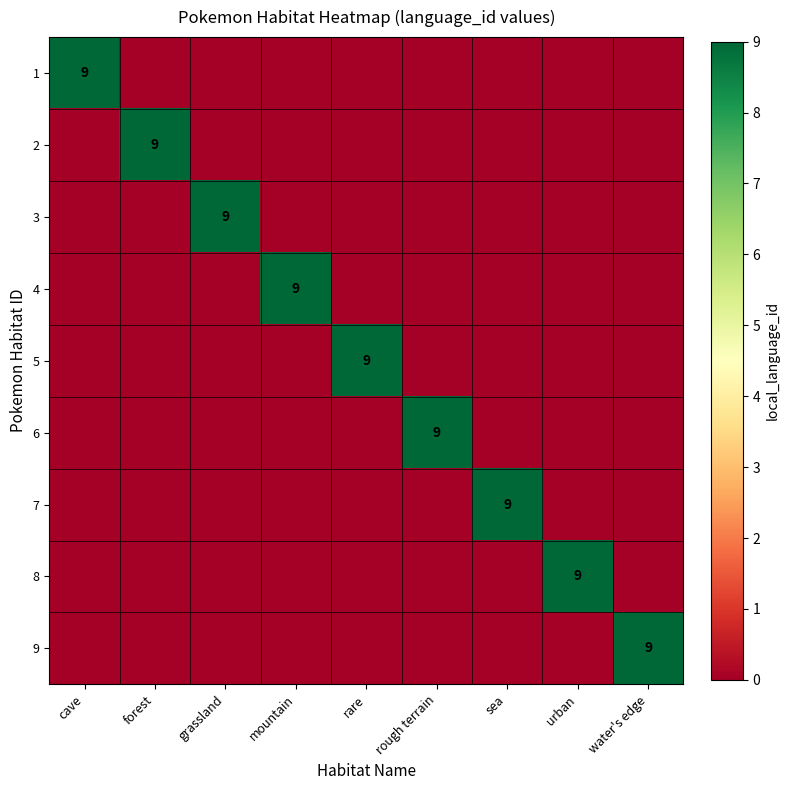

What is the difference between the maximum and minimum values in the 7 series?

9